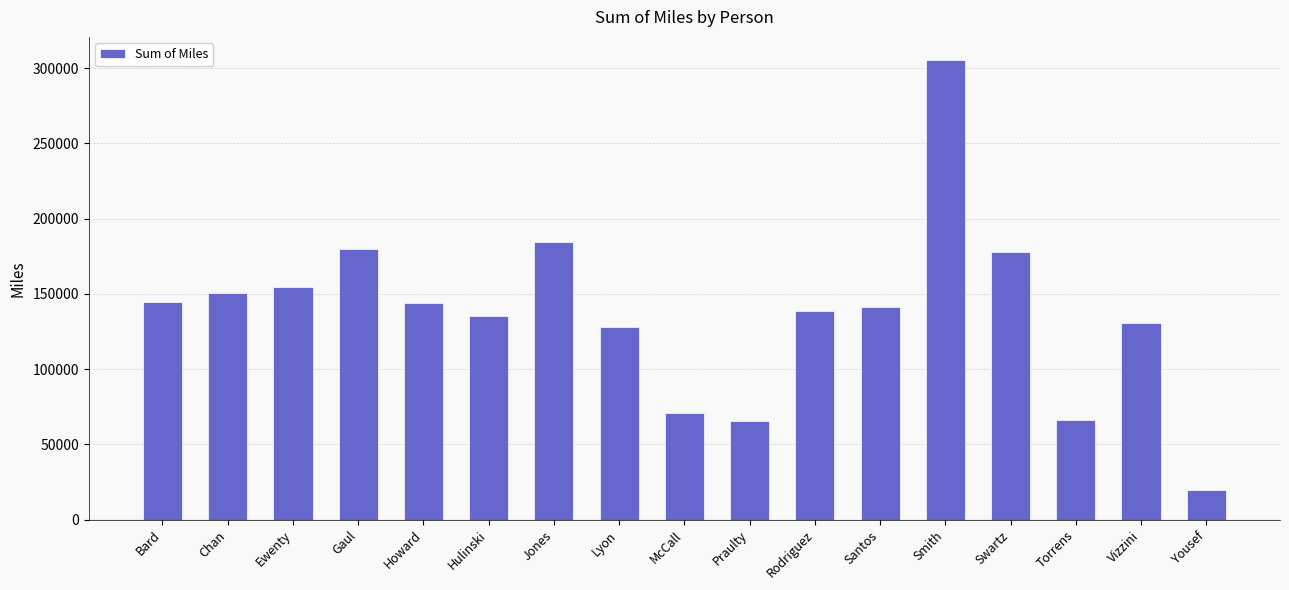

Which has a higher value, Gaul or Santos?

Gaul